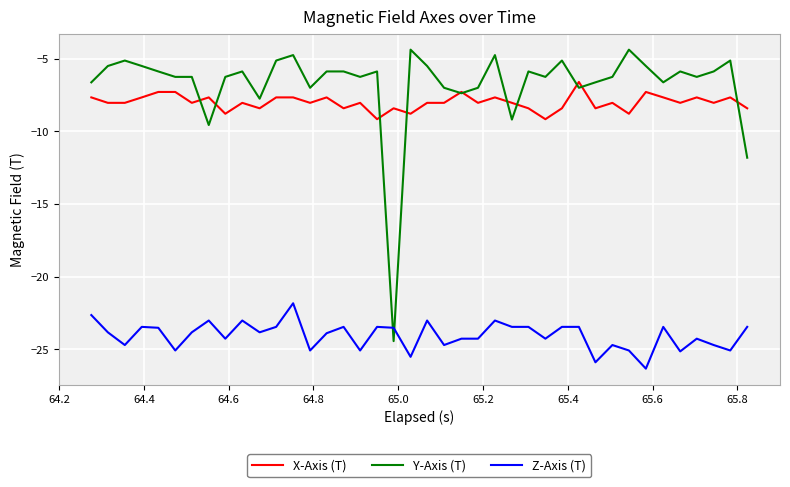

True or false: Z-Axis (T) and X-Axis (T) intersect in this chart.

False